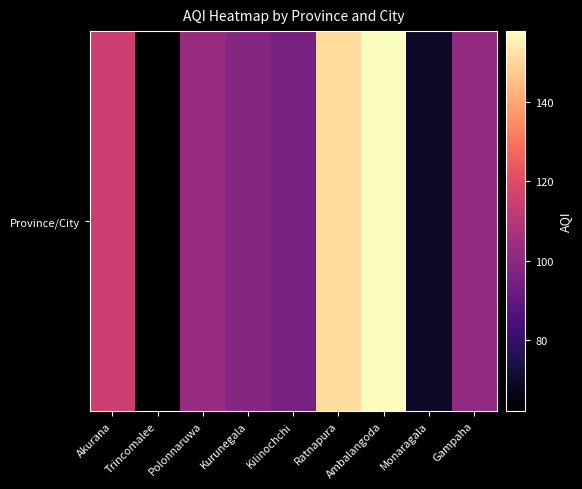

What is the maximum value shown in the chart?

158